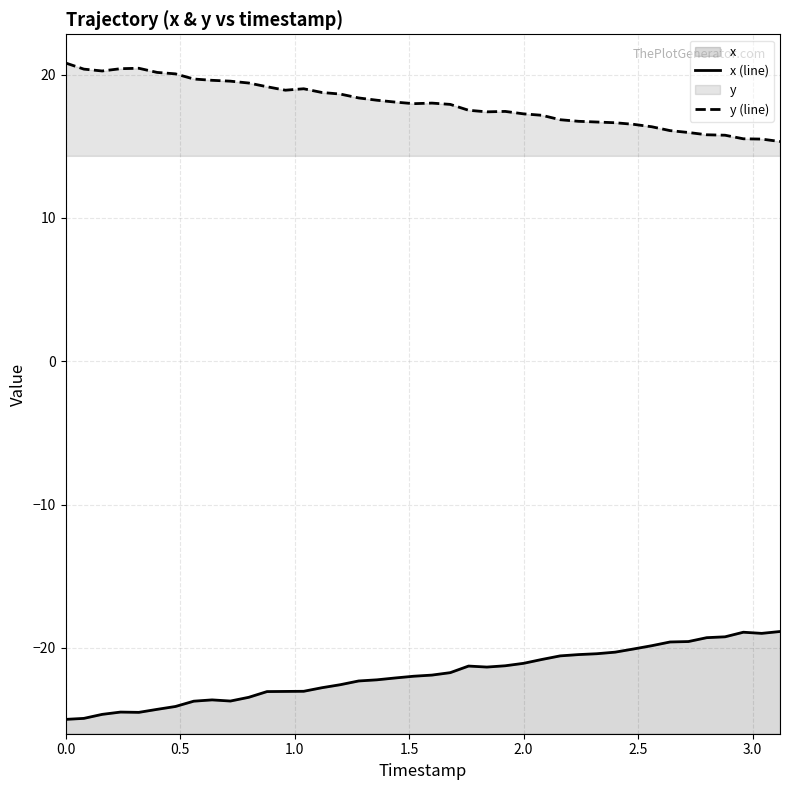

What are all the series names shown in the legend?

x, y